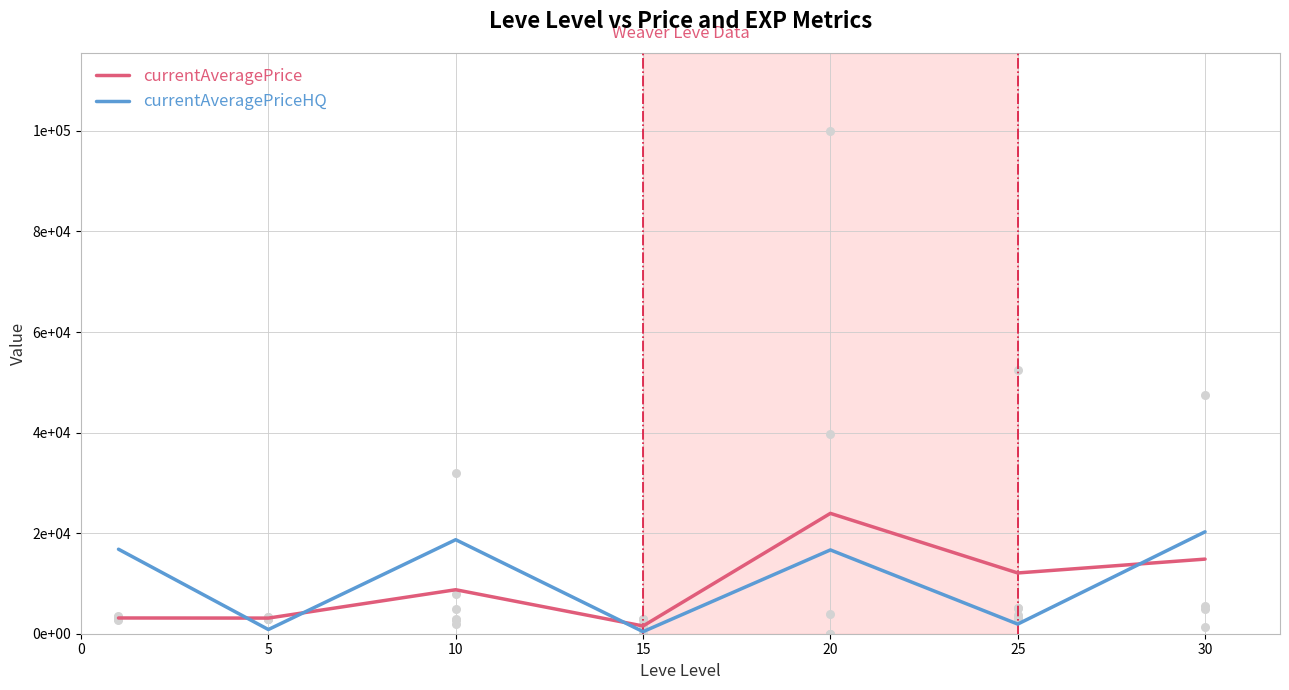

Is the value of currentAveragePriceHQ at 20 greater than the value of currentAveragePrice at 20?

No